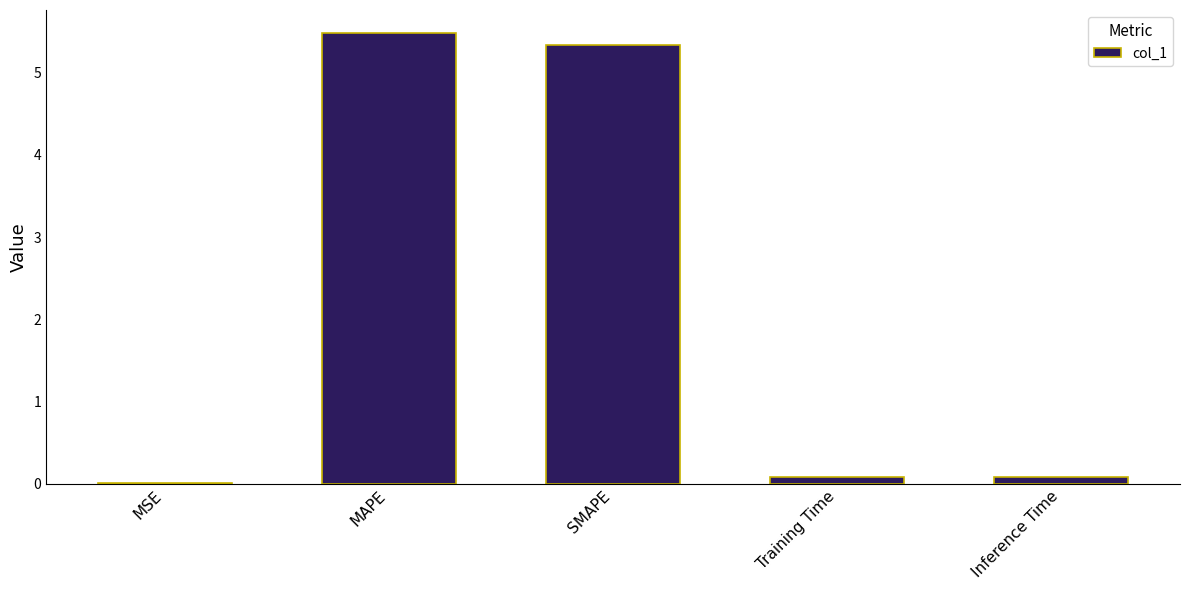

What is the change in value from MSE to Training Time?

+0.1